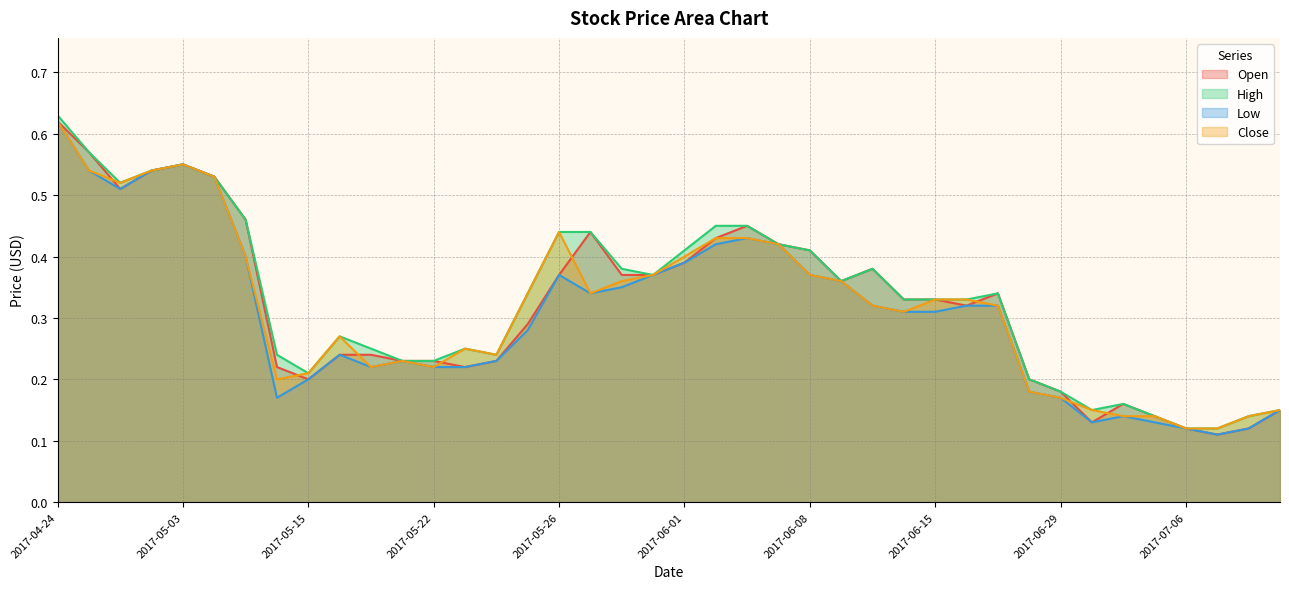

What is the total value across all series at 2017-05-16?

1.0